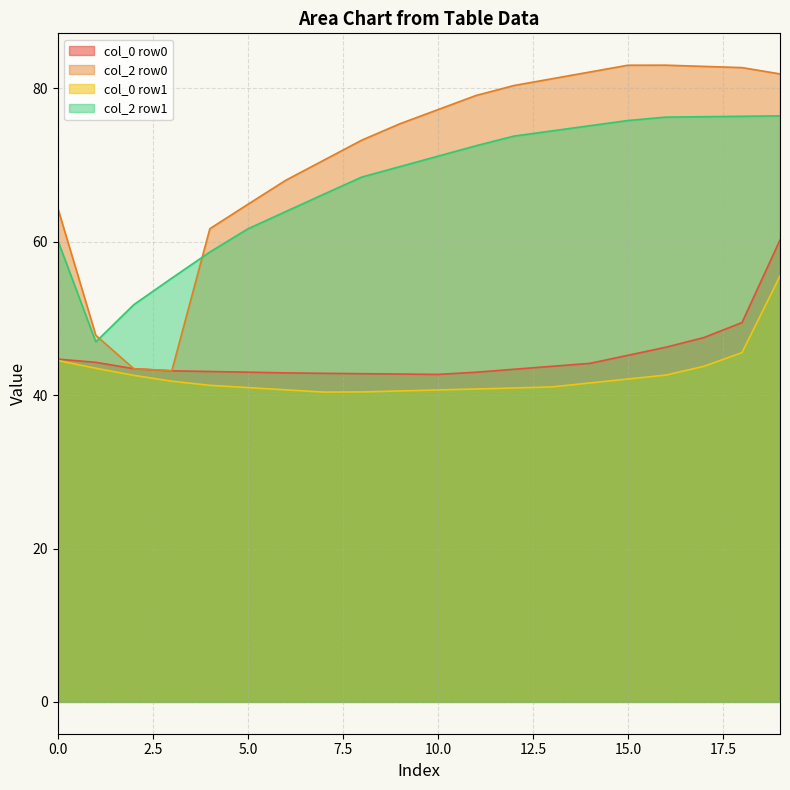

Which series has the widest spread of values?

col_2 row0